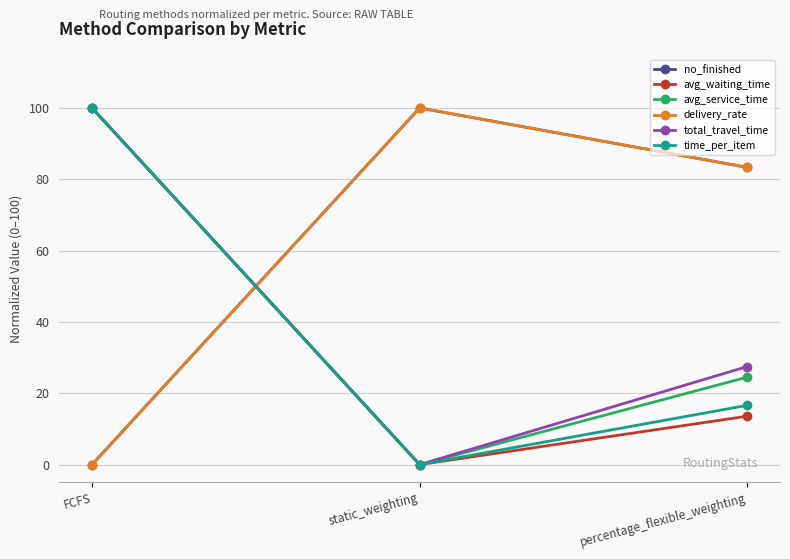

At which label is delivery_rate closest to 50?

percentage_flexible_weighting